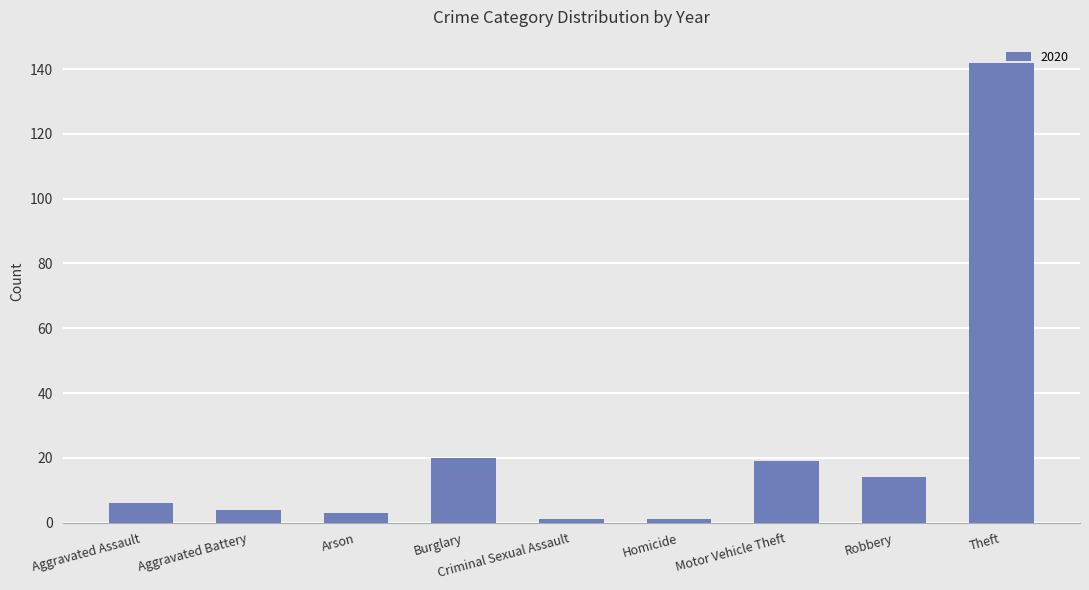

How many bars are there in total?

9